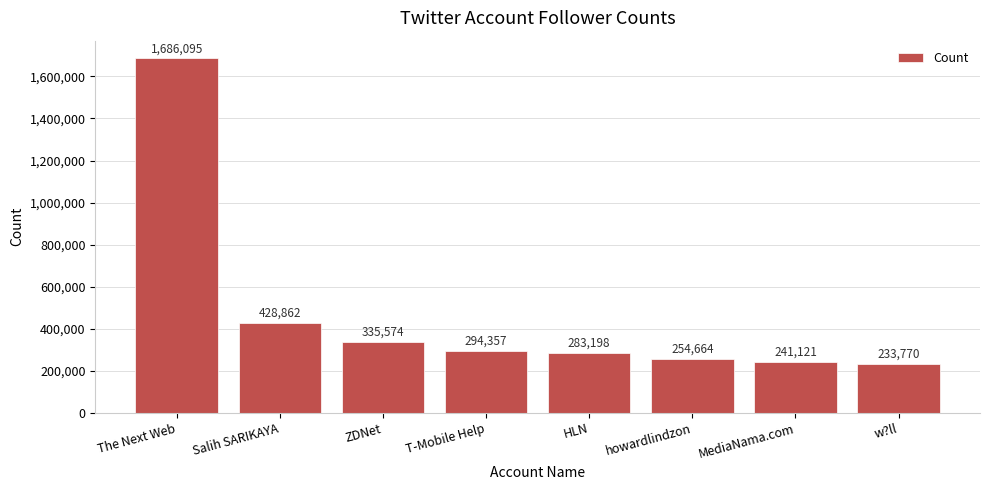

What is the value of the 1st bar from the left?

1686095